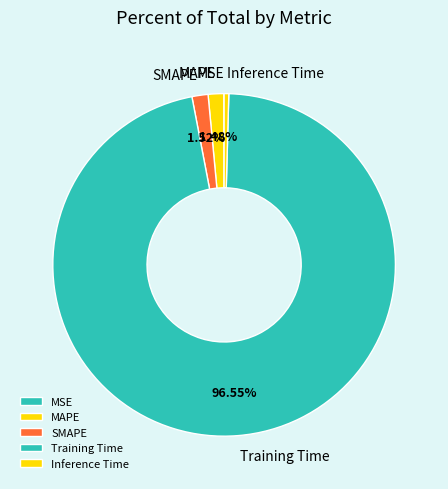

What is the largest slice in the pie chart?

Training Time